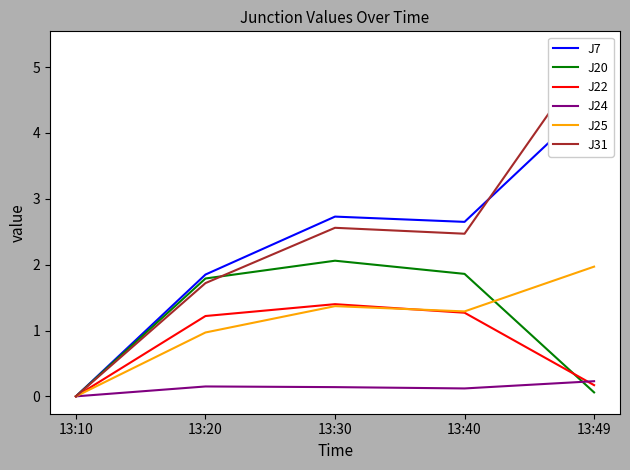

Rank the series by their maximum value, from lowest to highest.

J24, J22, J25, J20, J7, J31